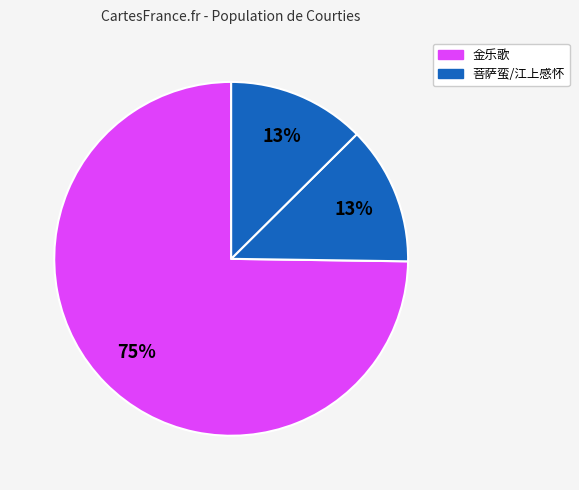

How many slices are in this pie chart?

3